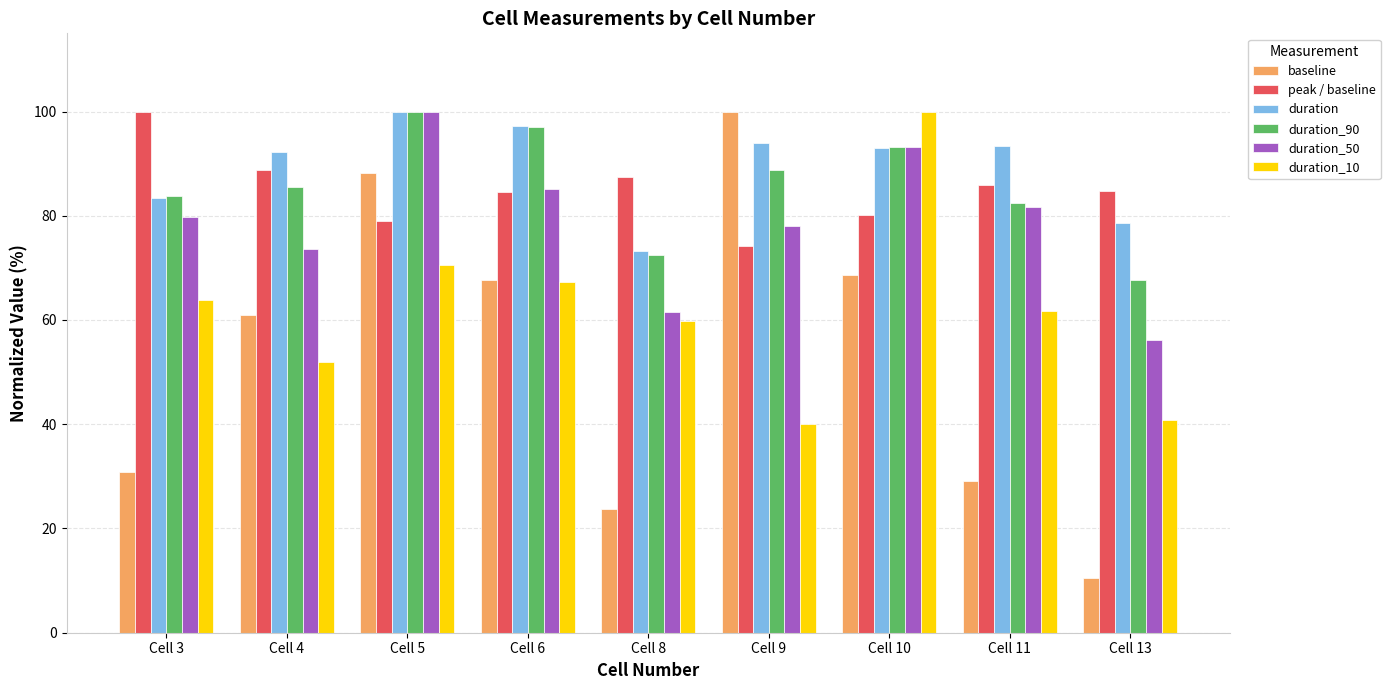

Which series has the largest range (max minus min)?

baseline